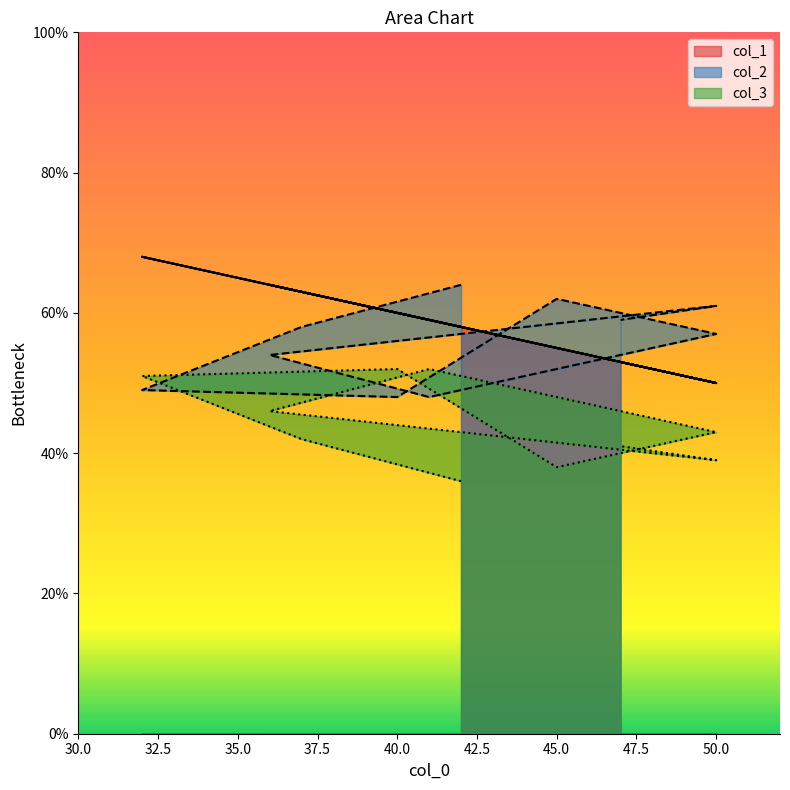

Which series has the largest total across all categories?

col_1